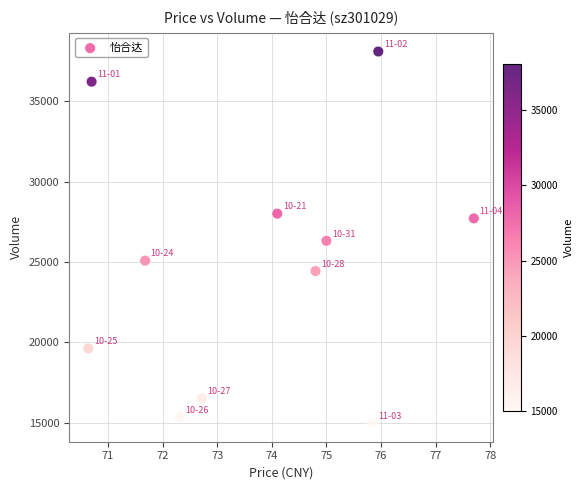

What is the average Y value?

24767